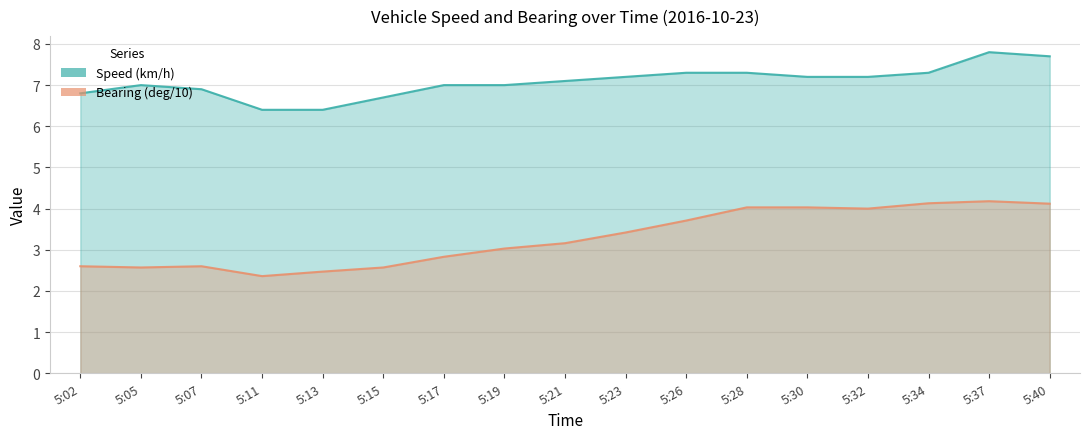

How many values in the Speed (km/h) series exceed 7?

9